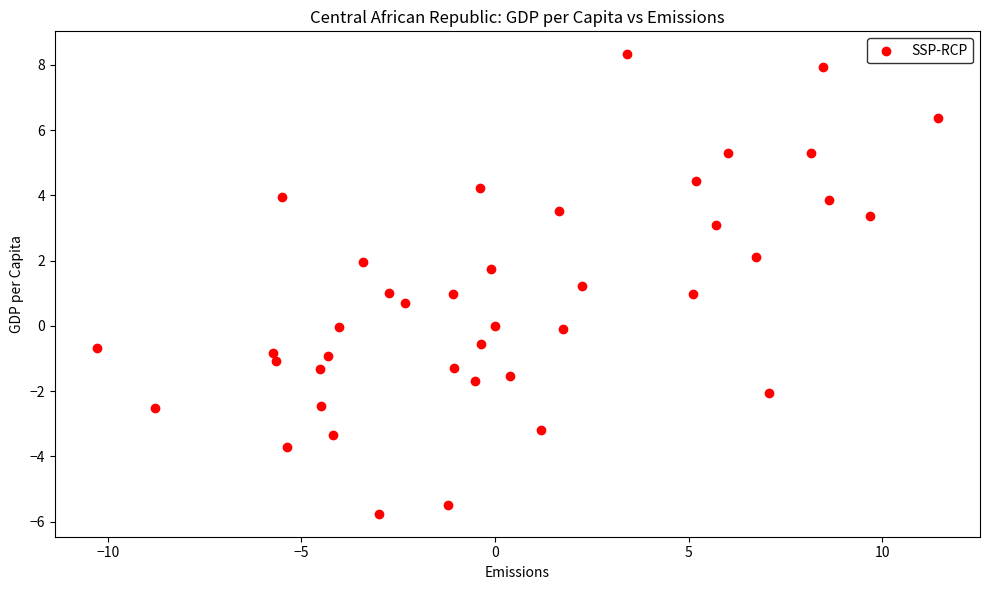

What is the range of Y values (max minus min)?

14.1